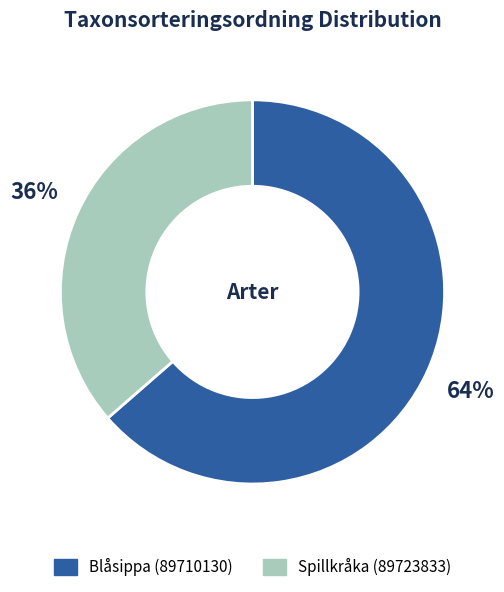

Does Spillkråka (89723833) represent more than half of the total?

No